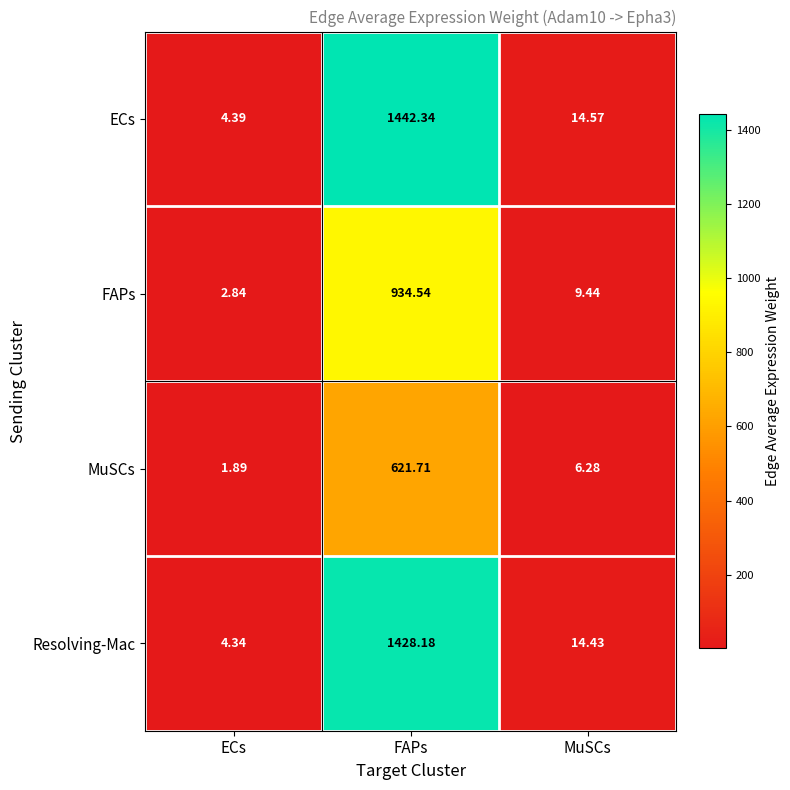

Which series has the largest total across all categories?

ECs